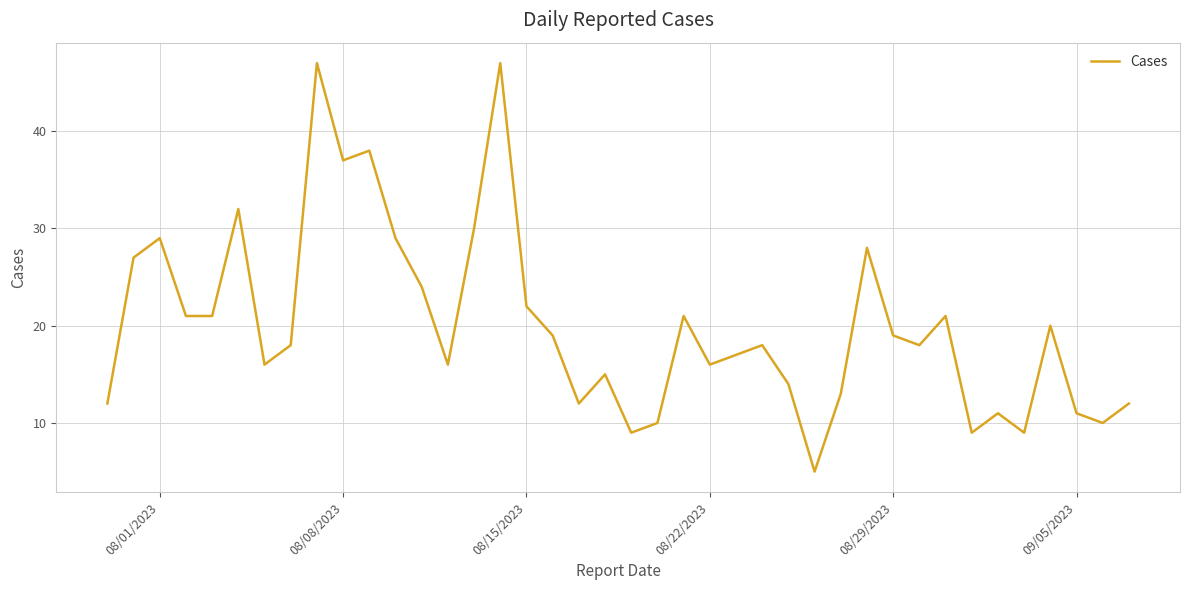

How many lines are shown in the chart?

1